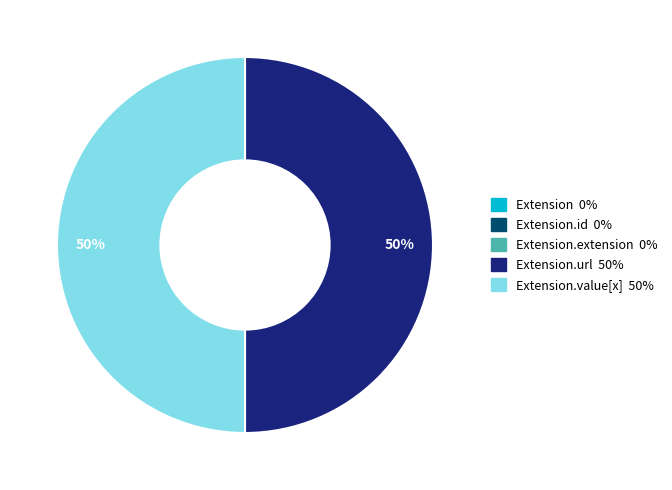

To the nearest percent, what is the difference between the largest and smallest slice percentages?

50%